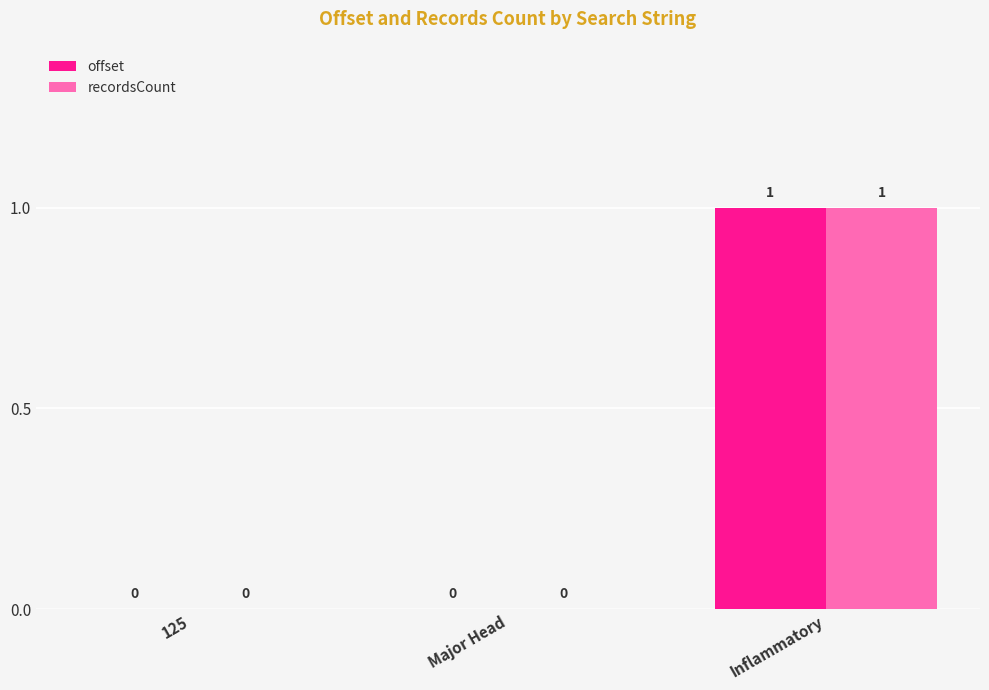

Is it true that recordsCount equals 0 at Major Head?

True